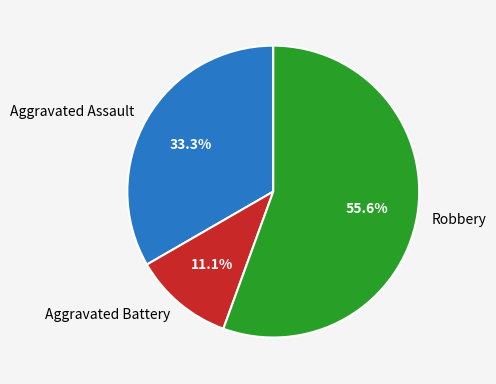

Does any single category account for the majority?

Yes